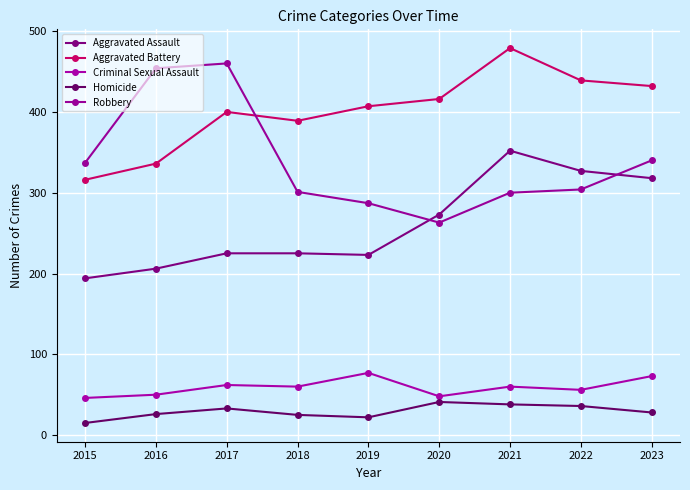

Reading left to right, transcribe all the data shown in this chart.

Aggravated Assault: 194	206	225	225	223	273	352	327	318
Aggravated Battery: 316	336	400	389	407	416	479	439	432
Criminal Sexual Assault: 46	50	62	60	77	48	60	56	73
Homicide: 15	26	33	25	22	41	38	36	28
Robbery: 337	454	460	301	287	263	300	304	340